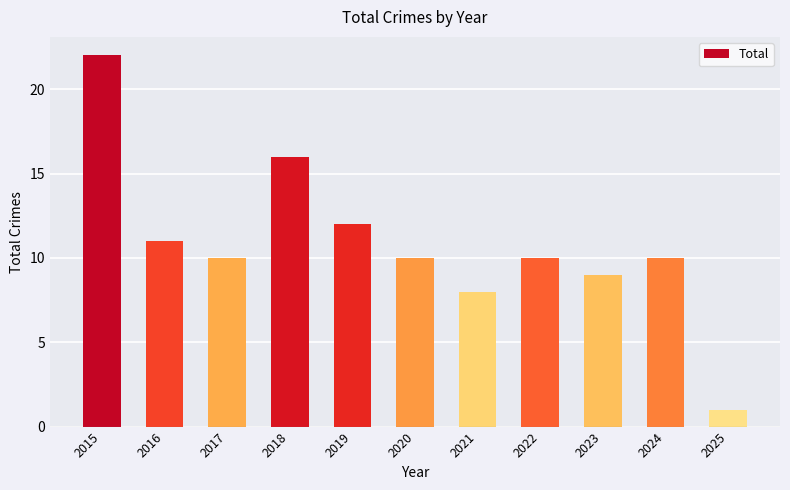

What is the minimum value shown in the chart?

1